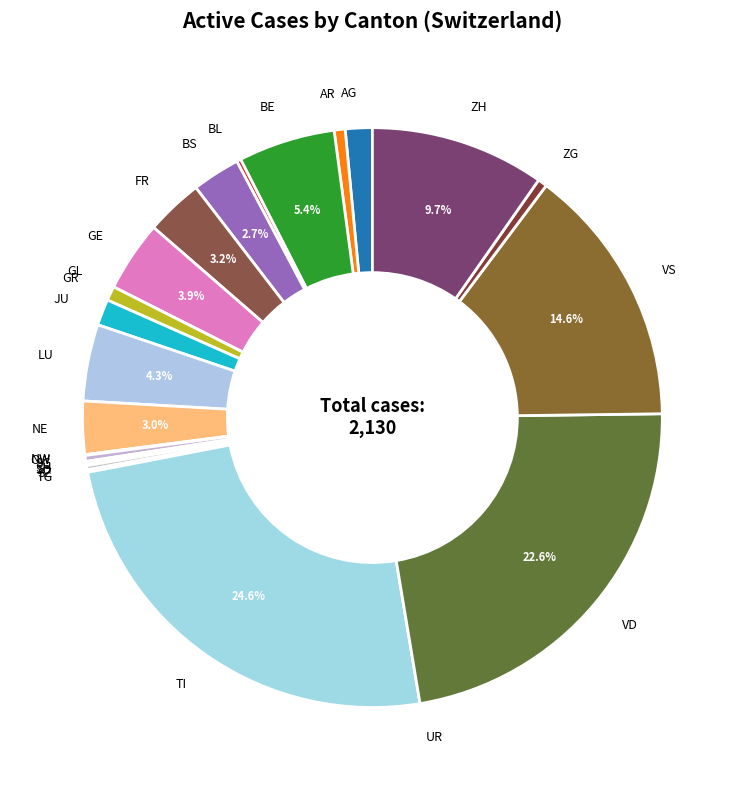

Is there any slice that represents more than half of the pie?

No